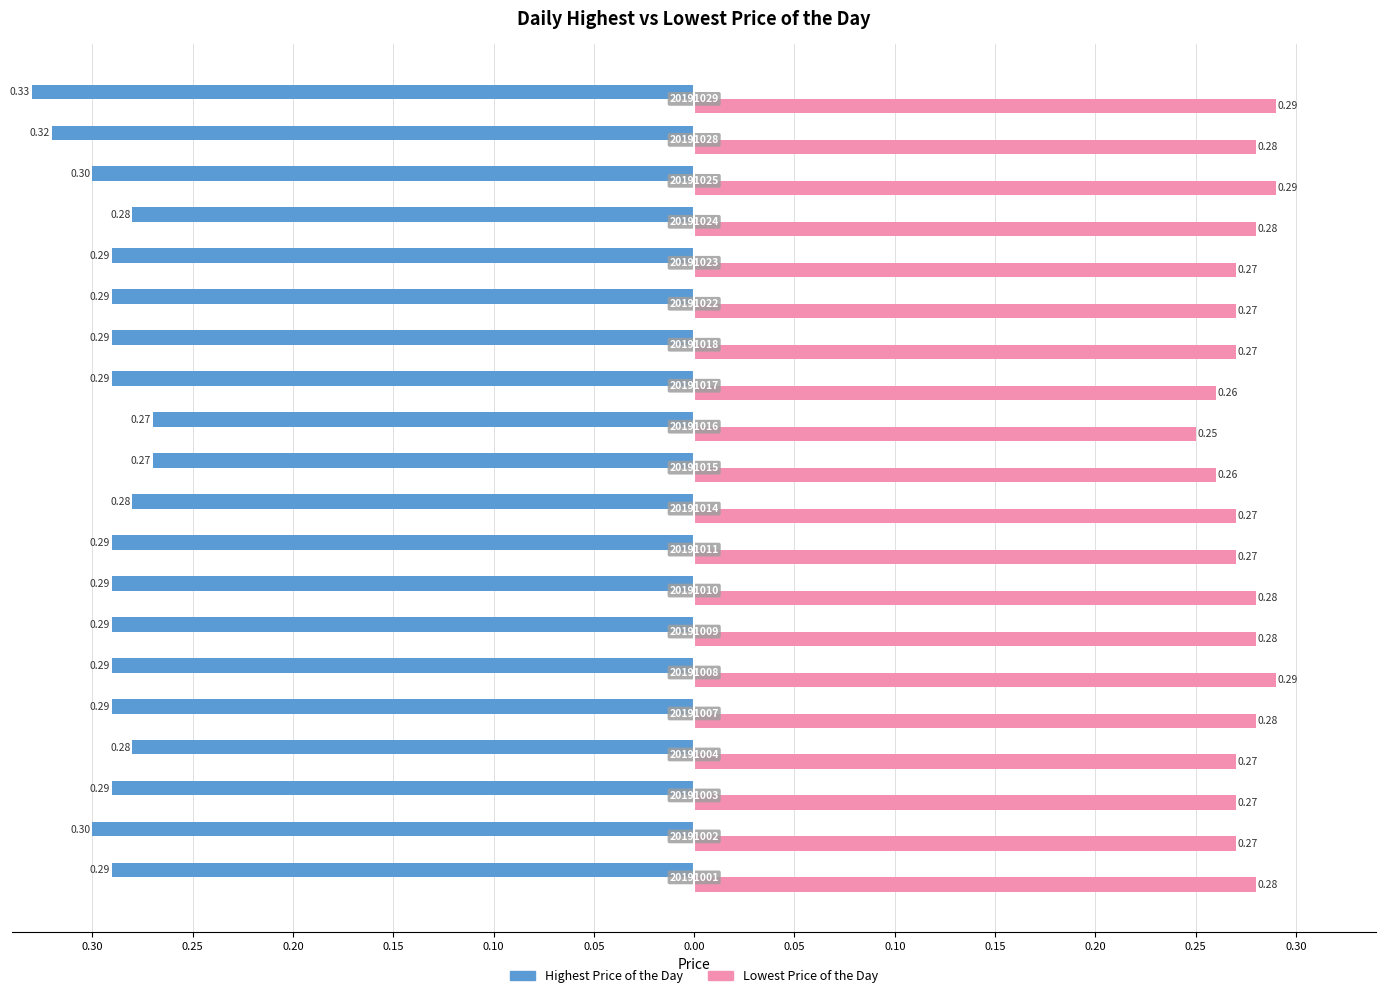

Reading left to right, extract all data points from this chart.

Highest Price of the Day: -0.3	-0.3	-0.3	-0.3	-0.3	-0.3	-0.3	-0.3	-0.3	-0.3	-0.3	-0.3	-0.3	-0.3	-0.3	-0.3	-0.3	-0.3	-0.3	-0.3
Lowest Price of the Day: 0.3	0.3	0.3	0.3	0.3	0.3	0.3	0.3	0.3	0.3	0.3	0.2	0.3	0.3	0.3	0.3	0.3	0.3	0.3	0.3